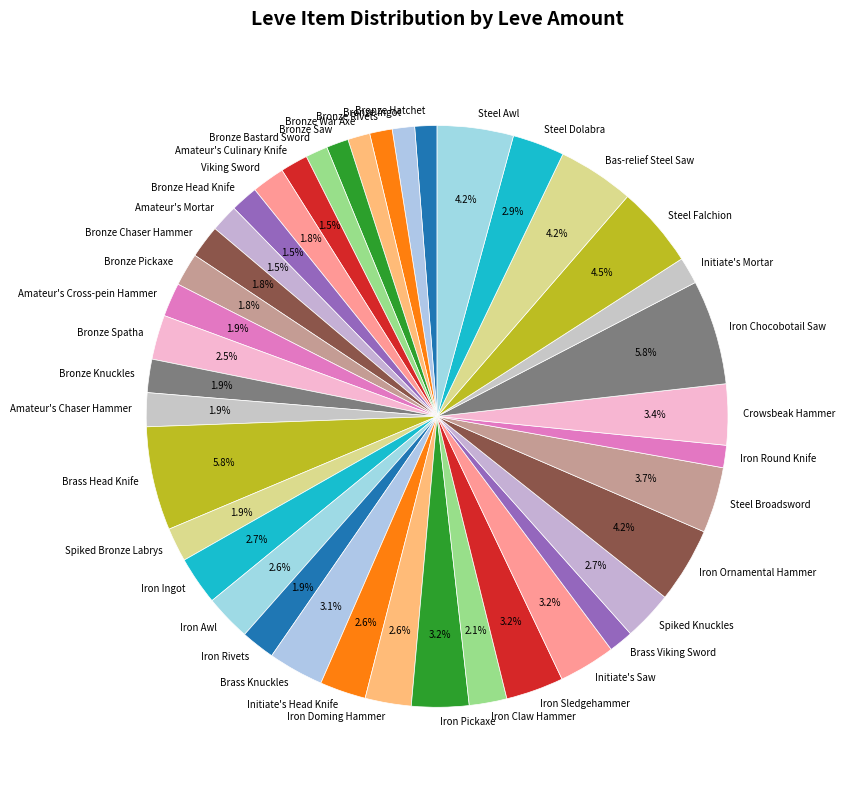

To the nearest percent, what percentage of the pie is Iron Chocobotail Saw?

6%